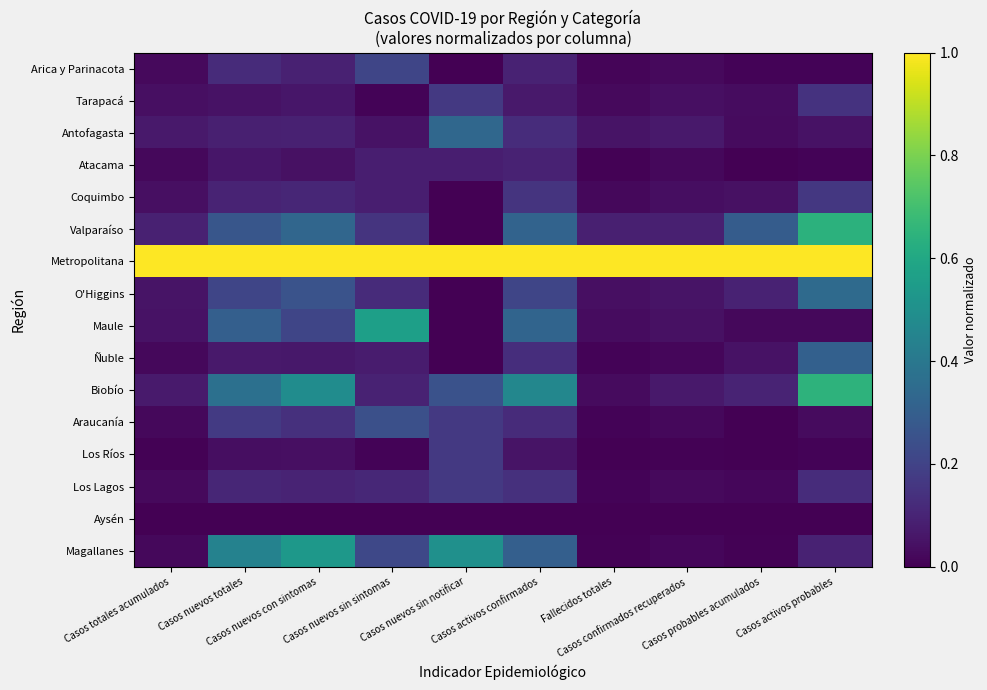

Reading right to left, list all the values displayed in this chart.

Arica y Parinacota: Casos activos probables=0.0	Casos probables acumulados=0.0	Casos confirmados recuperados=0.0	Fallecidos totales=0.0	Casos activos confirmados=0.1	Casos nuevos sin notificar=0.0	Casos nuevos sin sintomas=0.2	Casos nuevos con sintomas=0.1	Casos nuevos totales=0.1	Casos totales acumulados=0.0
Tarapacá: Casos activos probables=0.1	Casos probables acumulados=0.0	Casos confirmados recuperados=0.0	Fallecidos totales=0.0	Casos activos confirmados=0.1	Casos nuevos sin notificar=0.2	Casos nuevos sin sintomas=0.0	Casos nuevos con sintomas=0.1	Casos nuevos totales=0.1	Casos totales acumulados=0.0
Antofagasta: Casos activos probables=0.0	Casos probables acumulados=0.0	Casos confirmados recuperados=0.1	Fallecidos totales=0.1	Casos activos confirmados=0.1	Casos nuevos sin notificar=0.3	Casos nuevos sin sintomas=0.0	Casos nuevos con sintomas=0.1	Casos nuevos totales=0.1	Casos totales acumulados=0.1
Atacama: Casos activos probables=0.0	Casos probables acumulados=0.0	Casos confirmados recuperados=0.0	Fallecidos totales=0.0	Casos activos confirmados=0.1	Casos nuevos sin notificar=0.1	Casos nuevos sin sintomas=0.1	Casos nuevos con sintomas=0.0	Casos nuevos totales=0.1	Casos totales acumulados=0.0
Coquimbo: Casos activos probables=0.2	Casos probables acumulados=0.0	Casos confirmados recuperados=0.0	Fallecidos totales=0.0	Casos activos confirmados=0.1	Casos nuevos sin notificar=0.0	Casos nuevos sin sintomas=0.1	Casos nuevos con sintomas=0.1	Casos nuevos totales=0.1	Casos totales acumulados=0.0
Valparaíso: Casos activos probables=0.6	Casos probables acumulados=0.3	Casos confirmados recuperados=0.1	Fallecidos totales=0.1	Casos activos confirmados=0.3	Casos nuevos sin notificar=0.0	Casos nuevos sin sintomas=0.2	Casos nuevos con sintomas=0.3	Casos nuevos totales=0.3	Casos totales acumulados=0.1
Metropolitana: Casos activos probables=1.0	Casos probables acumulados=1.0	Casos confirmados recuperados=1.0	Fallecidos totales=1.0	Casos activos confirmados=1.0	Casos nuevos sin notificar=1.0	Casos nuevos sin sintomas=1.0	Casos nuevos con sintomas=1.0	Casos nuevos totales=1.0	Casos totales acumulados=1.0
O'Higgins: Casos activos probables=0.3	Casos probables acumulados=0.1	Casos confirmados recuperados=0.1	Fallecidos totales=0.0	Casos activos confirmados=0.2	Casos nuevos sin notificar=0.0	Casos nuevos sin sintomas=0.1	Casos nuevos con sintomas=0.3	Casos nuevos totales=0.2	Casos totales acumulados=0.1
Maule: Casos activos probables=0.0	Casos probables acumulados=0.0	Casos confirmados recuperados=0.0	Fallecidos totales=0.0	Casos activos confirmados=0.3	Casos nuevos sin notificar=0.0	Casos nuevos sin sintomas=0.6	Casos nuevos con sintomas=0.2	Casos nuevos totales=0.3	Casos totales acumulados=0.0
Ñuble: Casos activos probables=0.3	Casos probables acumulados=0.1	Casos confirmados recuperados=0.0	Fallecidos totales=0.0	Casos activos confirmados=0.1	Casos nuevos sin notificar=0.0	Casos nuevos sin sintomas=0.1	Casos nuevos con sintomas=0.1	Casos nuevos totales=0.1	Casos totales acumulados=0.0
Biobío: Casos activos probables=0.6	Casos probables acumulados=0.1	Casos confirmados recuperados=0.1	Fallecidos totales=0.0	Casos activos confirmados=0.5	Casos nuevos sin notificar=0.2	Casos nuevos sin sintomas=0.1	Casos nuevos con sintomas=0.5	Casos nuevos totales=0.4	Casos totales acumulados=0.1
Araucanía: Casos activos probables=0.0	Casos probables acumulados=0.0	Casos confirmados recuperados=0.0	Fallecidos totales=0.0	Casos activos confirmados=0.1	Casos nuevos sin notificar=0.2	Casos nuevos sin sintomas=0.2	Casos nuevos con sintomas=0.1	Casos nuevos totales=0.2	Casos totales acumulados=0.0
Los Ríos: Casos activos probables=0.0	Casos probables acumulados=0.0	Casos confirmados recuperados=0.0	Fallecidos totales=0.0	Casos activos confirmados=0.1	Casos nuevos sin notificar=0.2	Casos nuevos sin sintomas=0.0	Casos nuevos con sintomas=0.0	Casos nuevos totales=0.0	Casos totales acumulados=0.0
Los Lagos: Casos activos probables=0.1	Casos probables acumulados=0.0	Casos confirmados recuperados=0.0	Fallecidos totales=0.0	Casos activos confirmados=0.1	Casos nuevos sin notificar=0.2	Casos nuevos sin sintomas=0.1	Casos nuevos con sintomas=0.1	Casos nuevos totales=0.1	Casos totales acumulados=0.0
Aysén: Casos activos probables=0.0	Casos probables acumulados=0.0	Casos confirmados recuperados=0.0	Fallecidos totales=0.0	Casos activos confirmados=0.0	Casos nuevos sin notificar=0.0	Casos nuevos sin sintomas=0.0	Casos nuevos con sintomas=0.0	Casos nuevos totales=0.0	Casos totales acumulados=0.0
Magallanes: Casos activos probables=0.1	Casos probables acumulados=0.0	Casos confirmados recuperados=0.0	Fallecidos totales=0.0	Casos activos confirmados=0.3	Casos nuevos sin notificar=0.5	Casos nuevos sin sintomas=0.2	Casos nuevos con sintomas=0.5	Casos nuevos totales=0.4	Casos totales acumulados=0.0